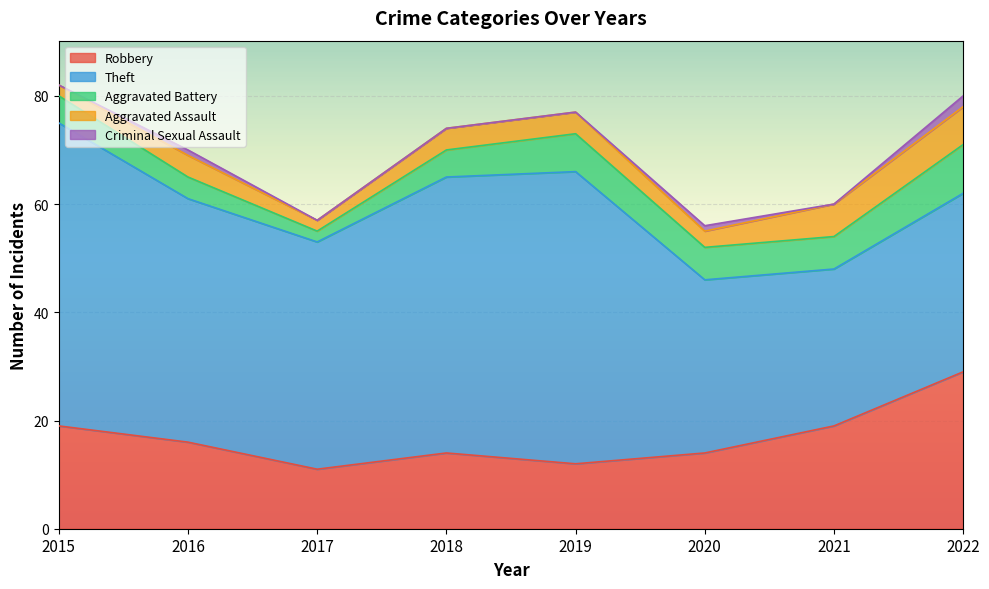

At 2018, list the series in order from smallest to largest.

Criminal Sexual Assault, Aggravated Assault, Aggravated Battery, Robbery, Theft